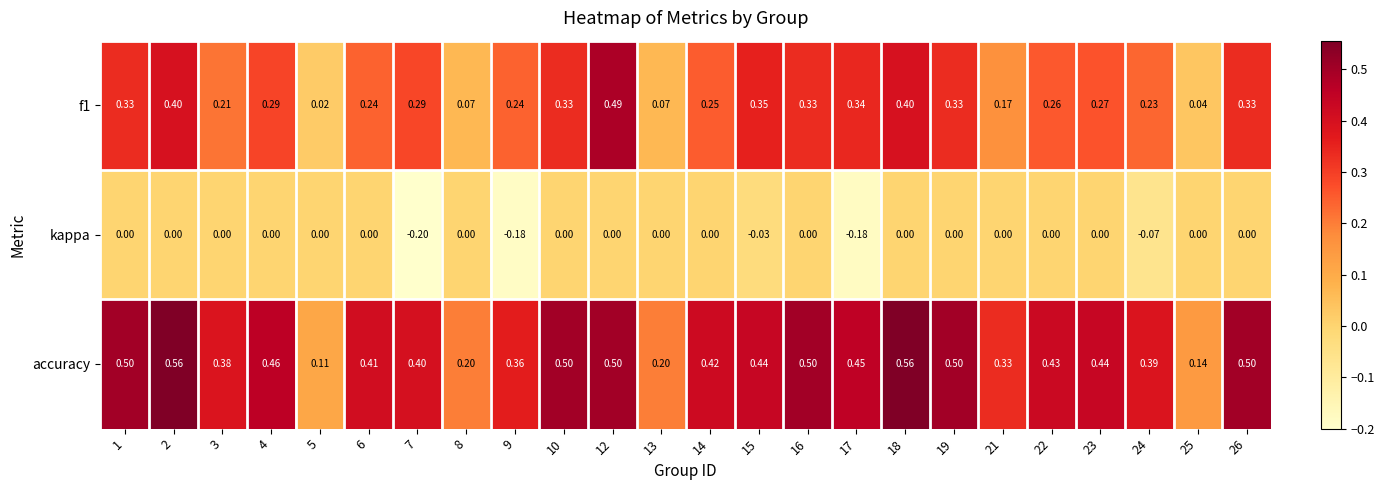

Is the value of accuracy at 10 greater than the value of kappa at 22?

Yes